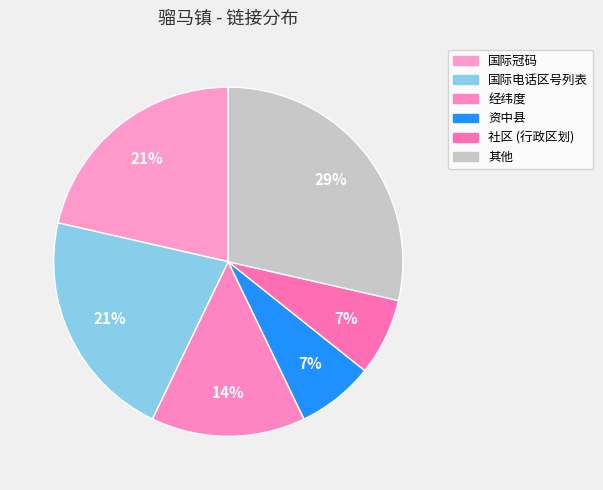

How many segments does this pie chart have?

6